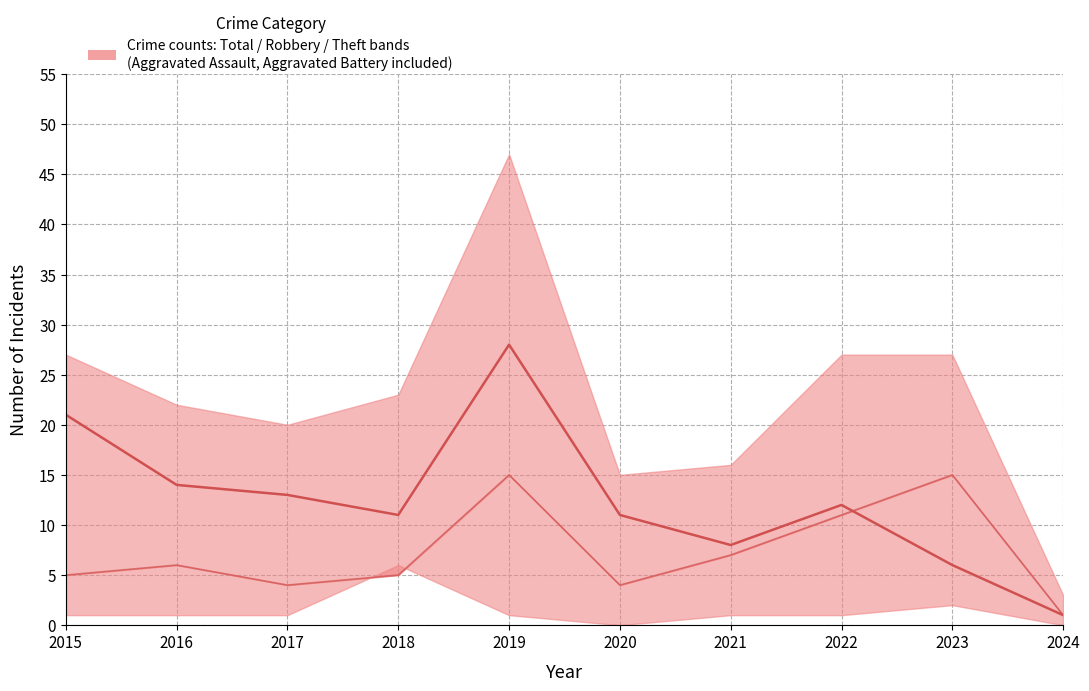

Is the value of Theft at 2020 greater than the value of Robbery at 2016?

Yes